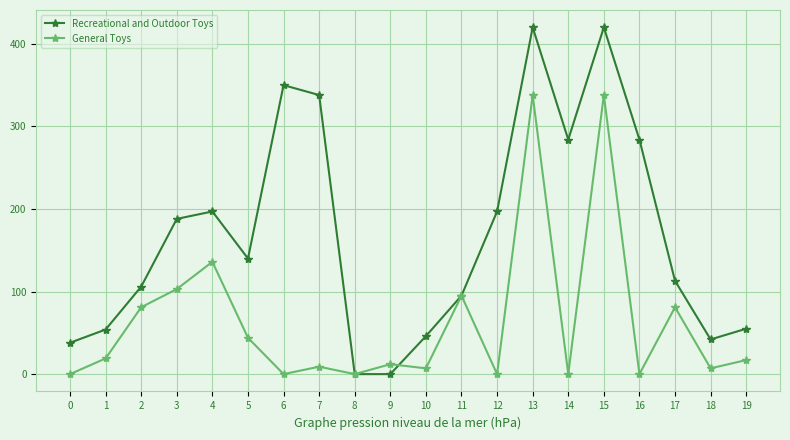

What is the approximate value of Recreational and Outdoor Toys at 11, to the nearest 10?

100